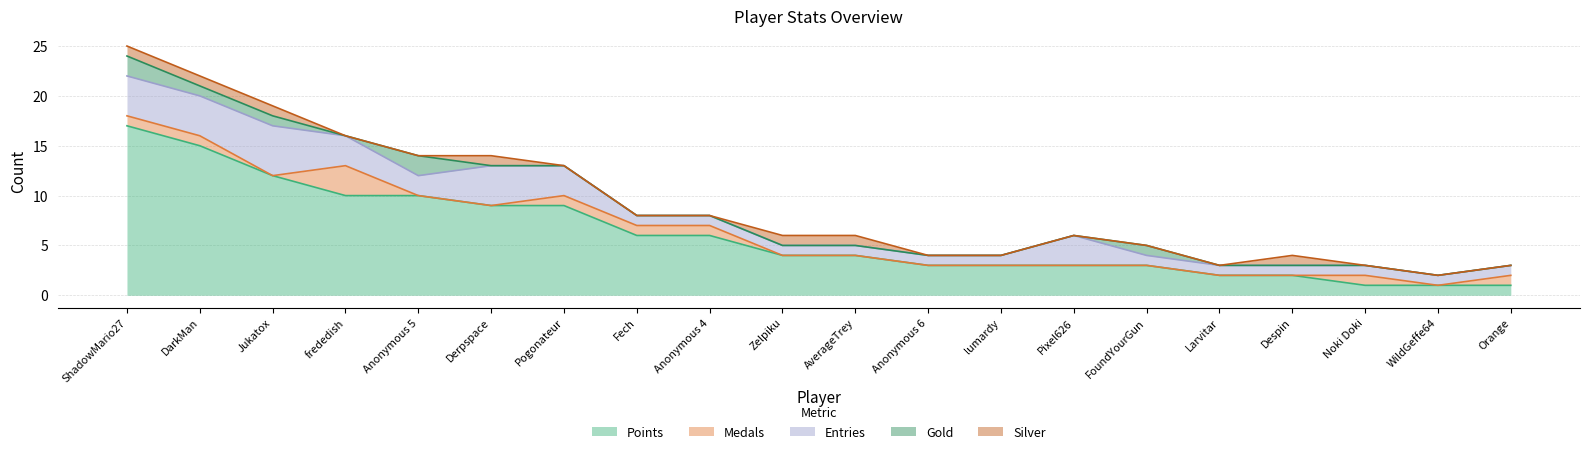

Reading left to right, extract all data points from this chart.

Points: 17	15	12	10	10	9	9	6	6	4	4	3	3	3	3	2	2	1	1	1
Medals: 1	1	0	3	0	0	1	1	1	0	0	0	0	0	0	0	0	1	0	1
Entries: 4	4	5	3	2	4	3	1	1	1	1	1	1	3	1	1	1	1	1	1
Gold: 2	1	1	0	2	0	0	0	0	0	0	0	0	0	1	0	0	0	0	0
Silver: 1	1	1	0	0	1	0	0	0	1	1	0	0	0	0	0	1	0	0	0